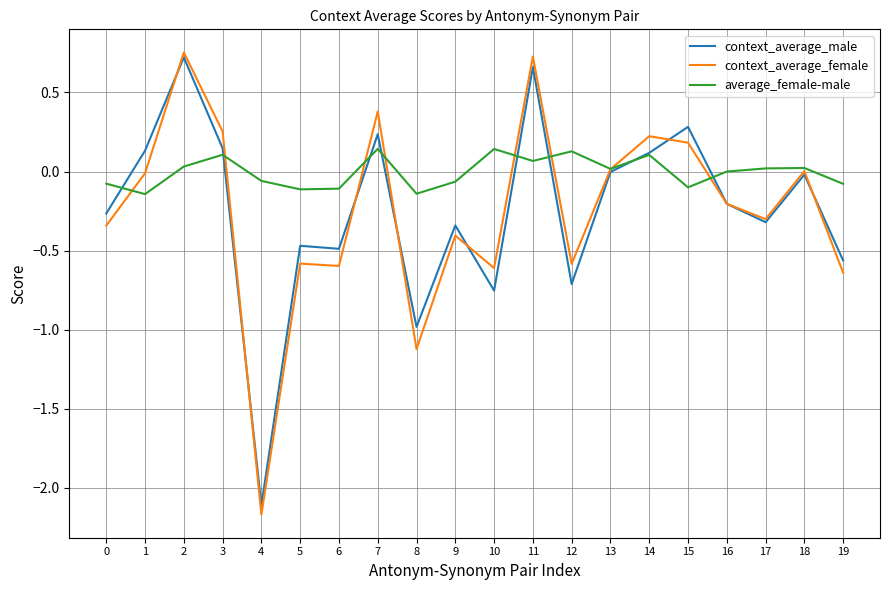

What is the spread (max minus min) of values at 6?

0.5